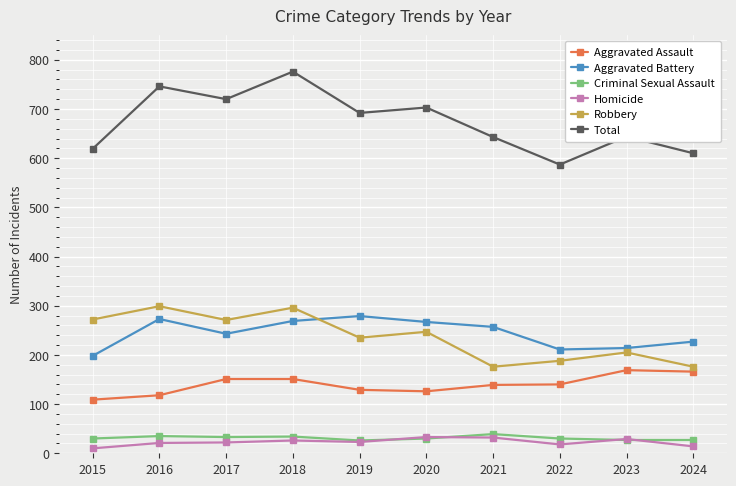

At how many categories does at least one series exceed 160?

10